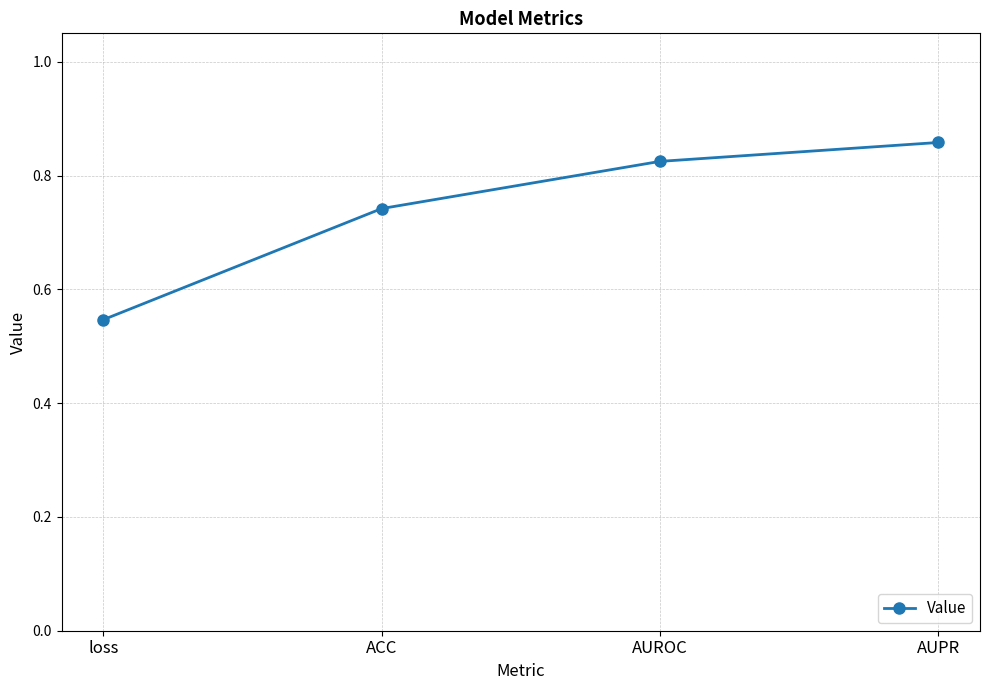

Rank the categories by value from lowest to highest.

loss, ACC, AUROC, AUPR